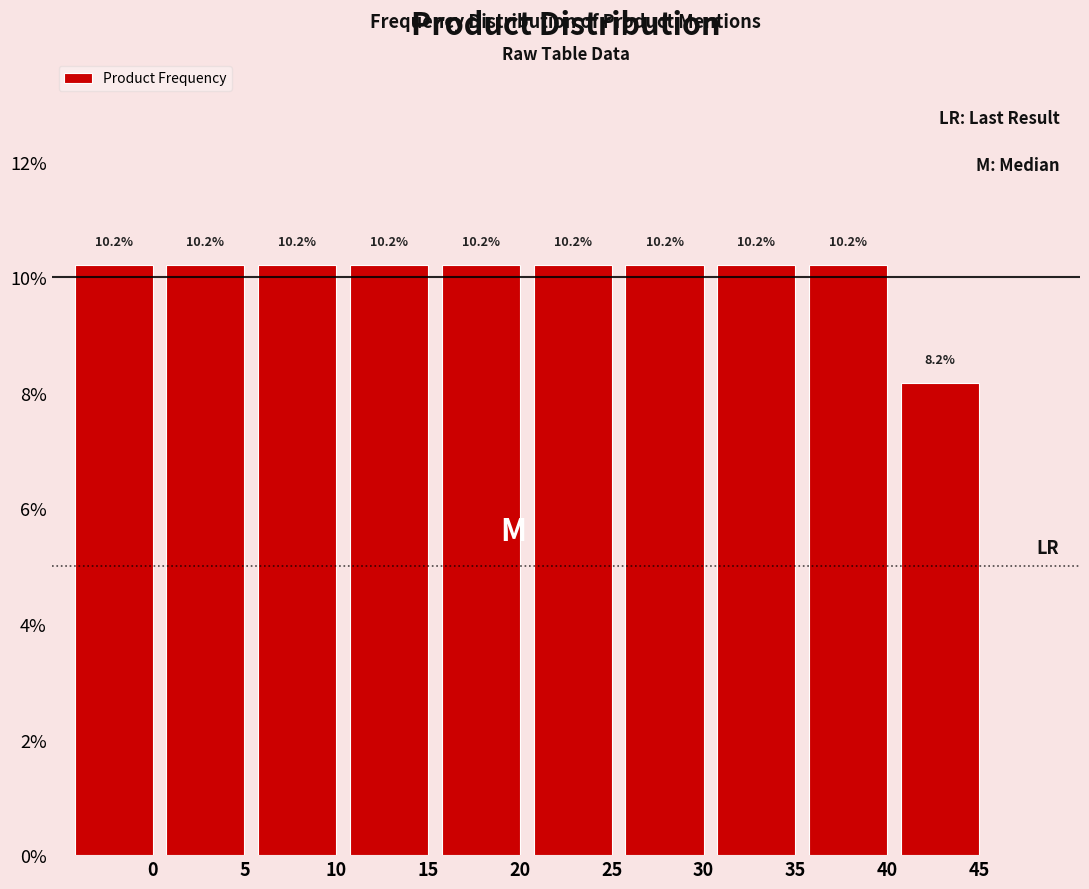

Reading left to right, transcribe all the data shown in this chart.

10.2	10.2	10.2	10.2	10.2	10.2	10.2	10.2	10.2	8.2